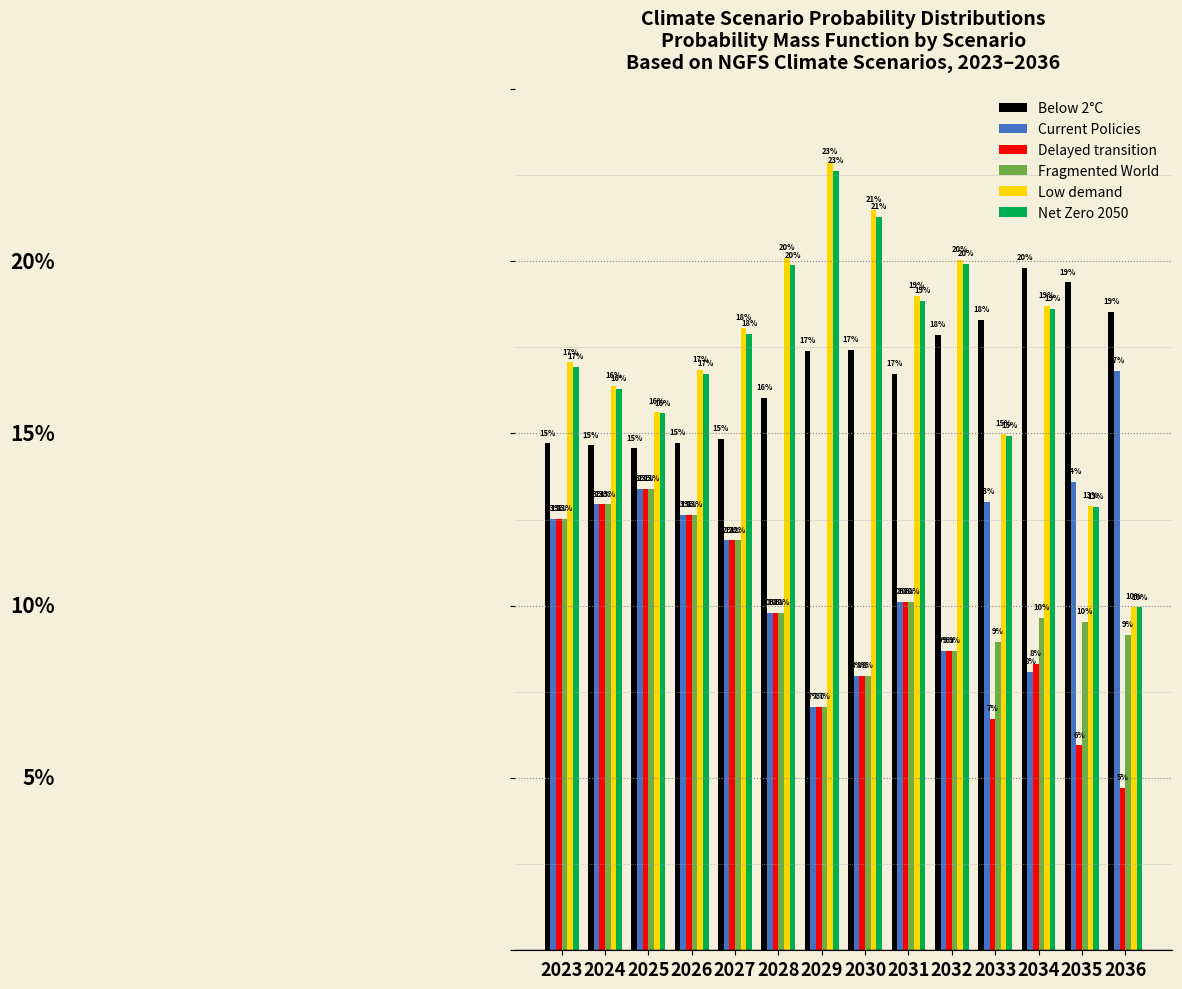

Where is Low demand nearest to the value 0?

2036